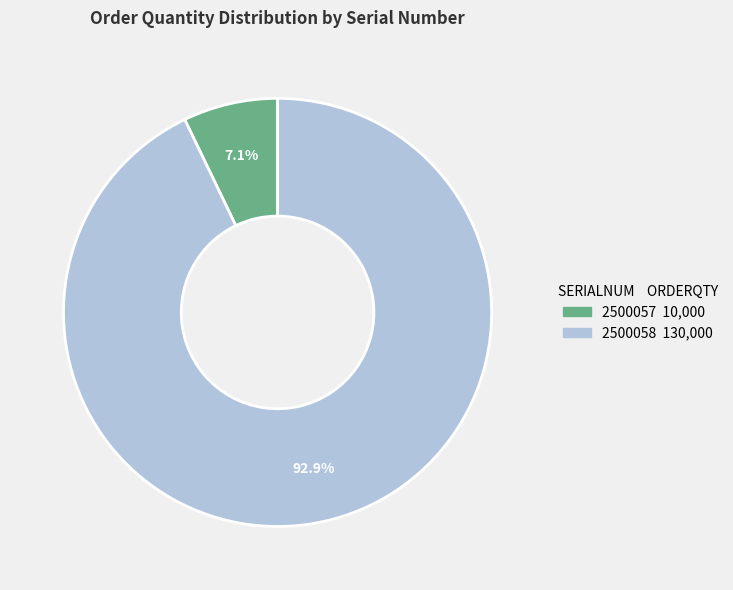

Does any single category account for the majority?

Yes